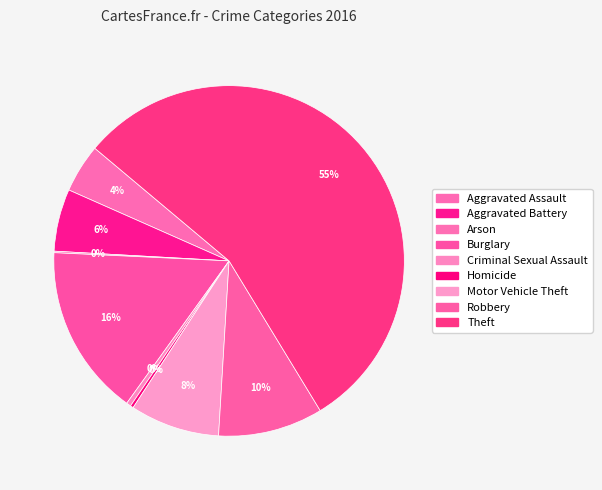

What percentage do Homicide and Motor Vehicle Theft together represent?

8.5%